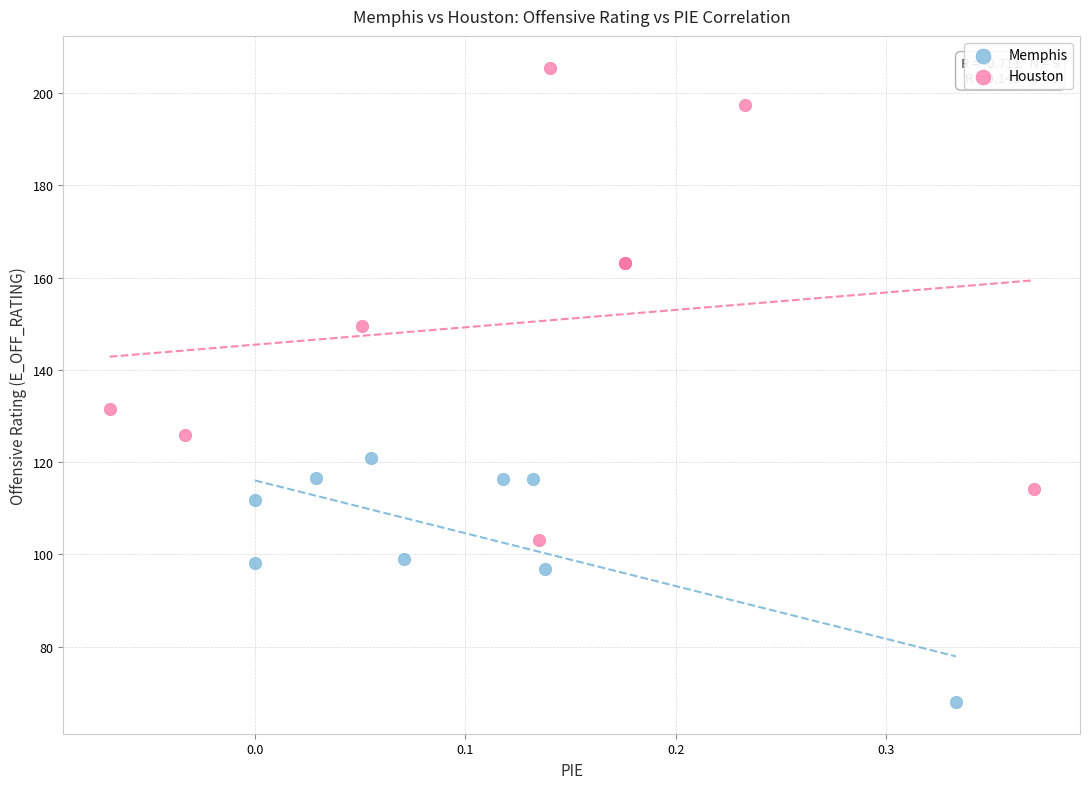

Which series has the largest Y range (max minus min)?

Houston